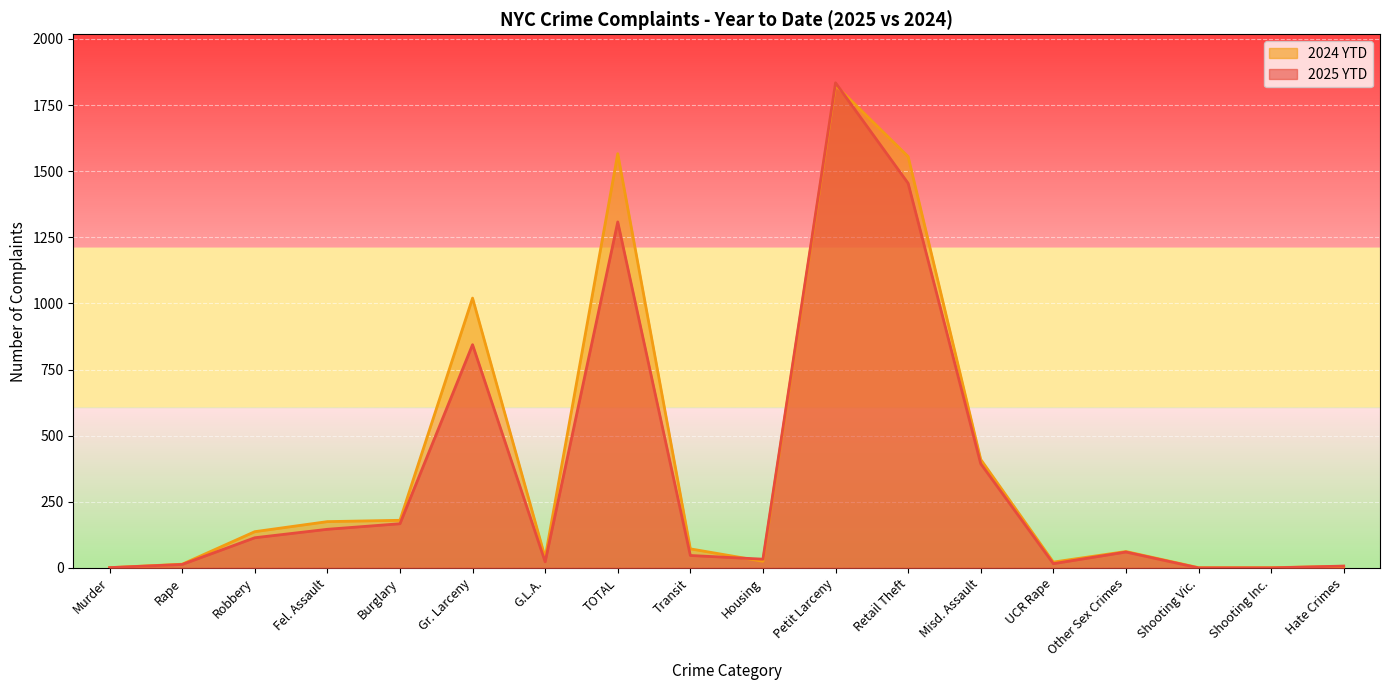

How many values in the 2024 YTD series are below 72?

9